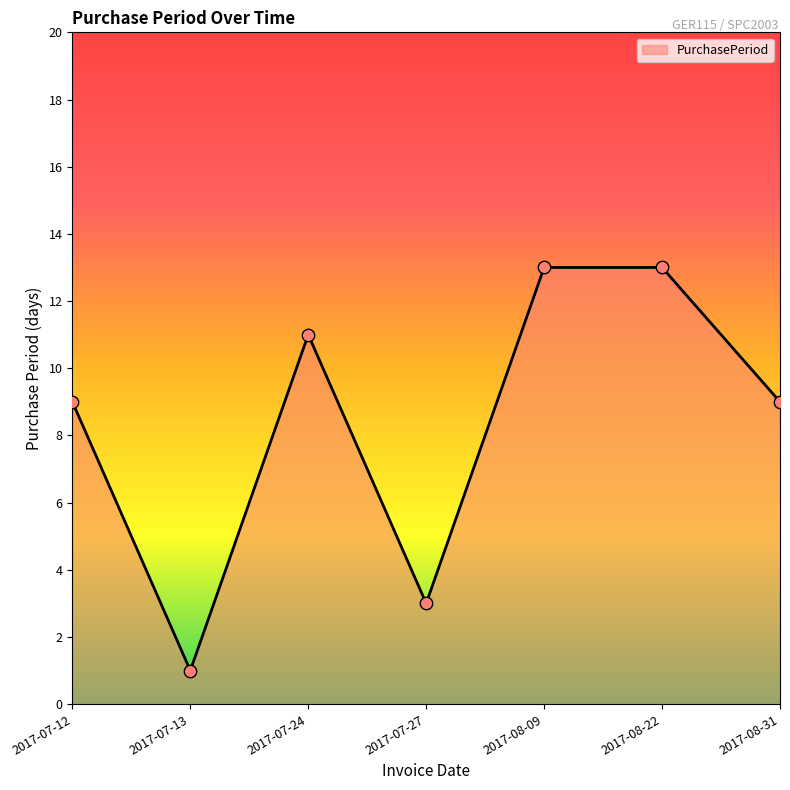

Approximately how many times larger is the value at 2017-08-31 compared to 2017-07-27?

3.0